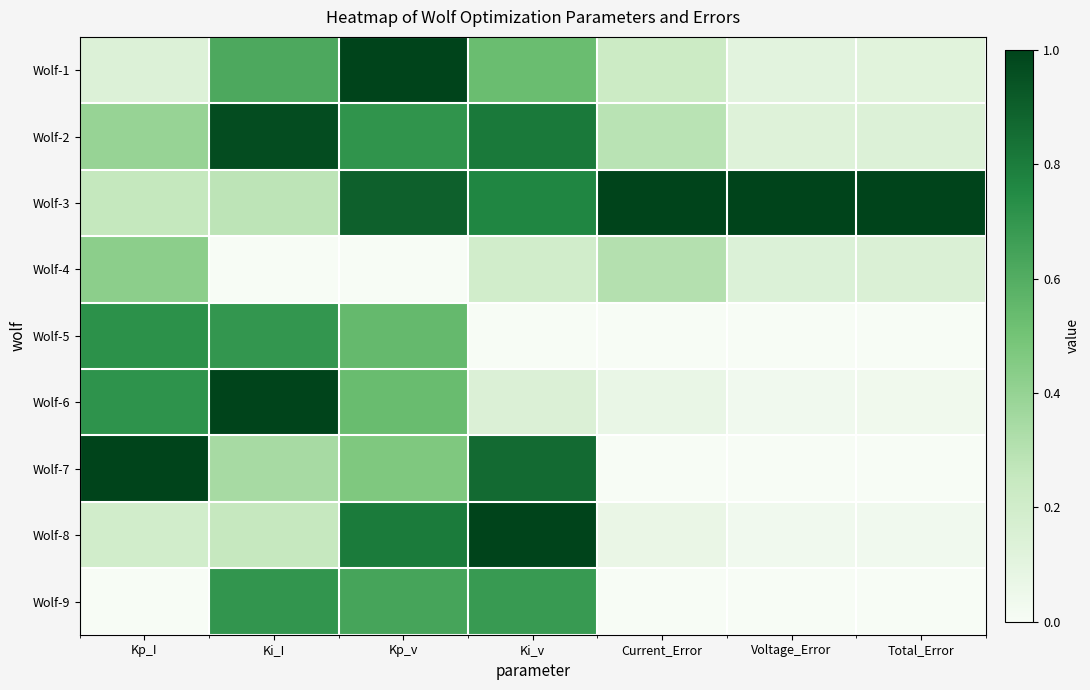

How many distinct data groups are displayed?

9